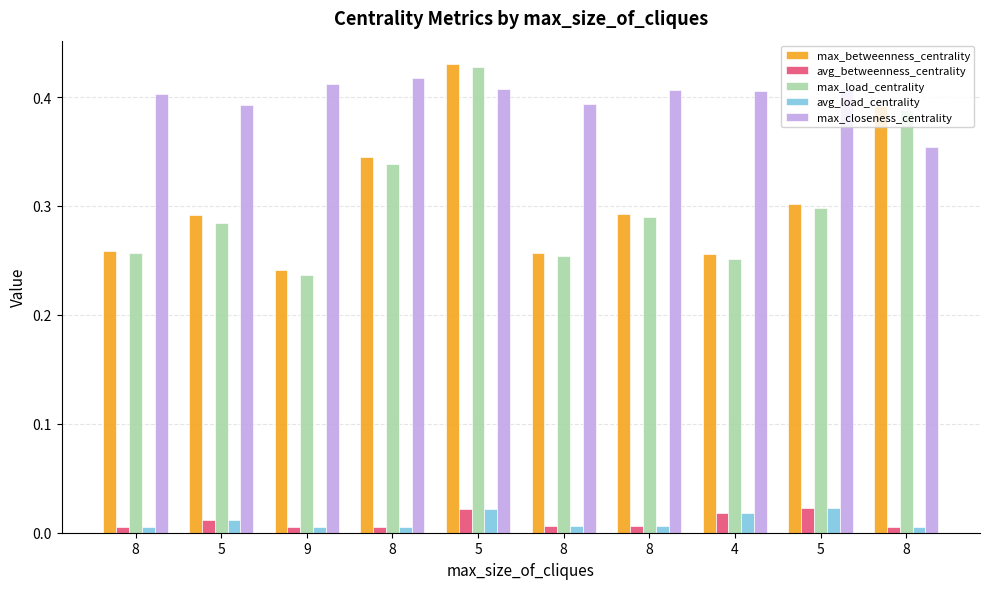

At which label does avg_betweenness_centrality reach its minimum?

8